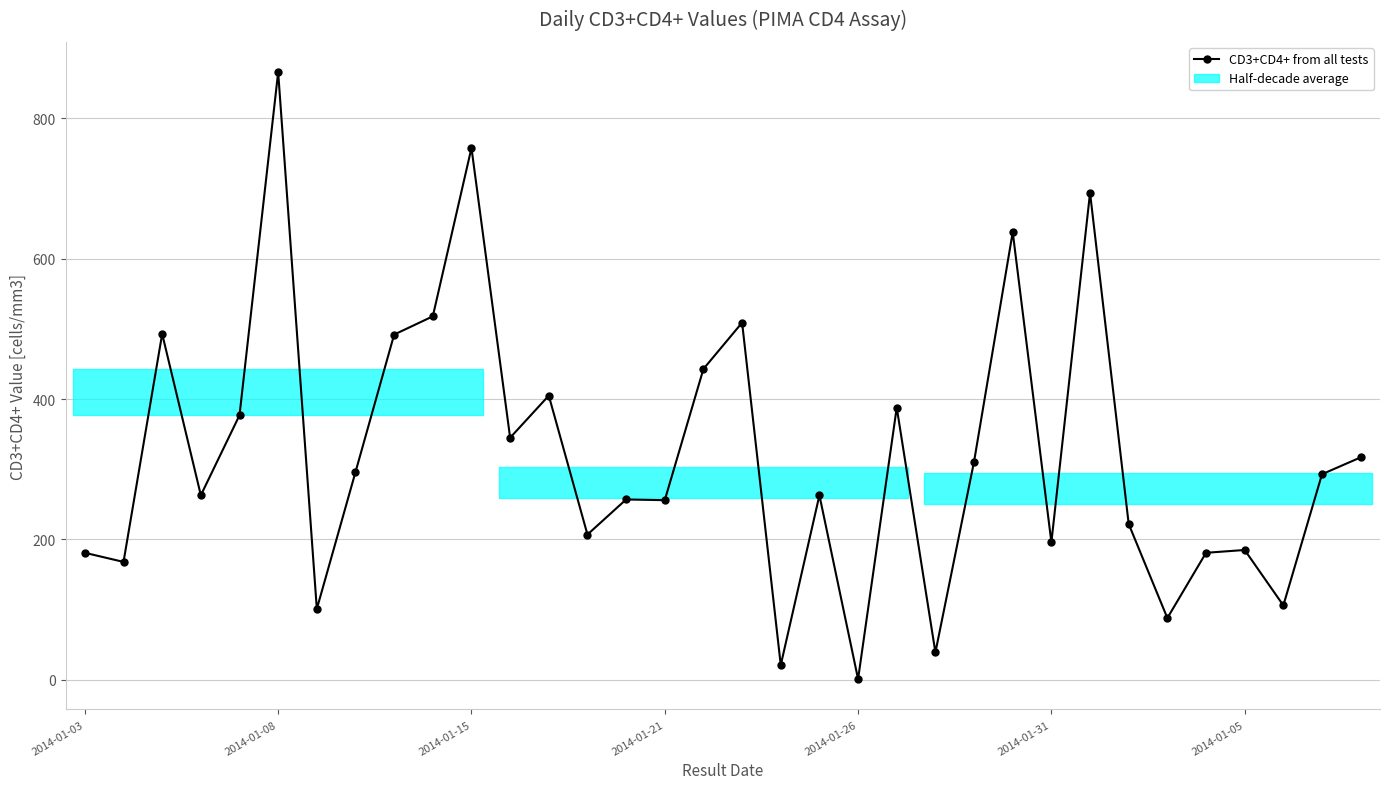

What is the minimum value shown in the chart?

1